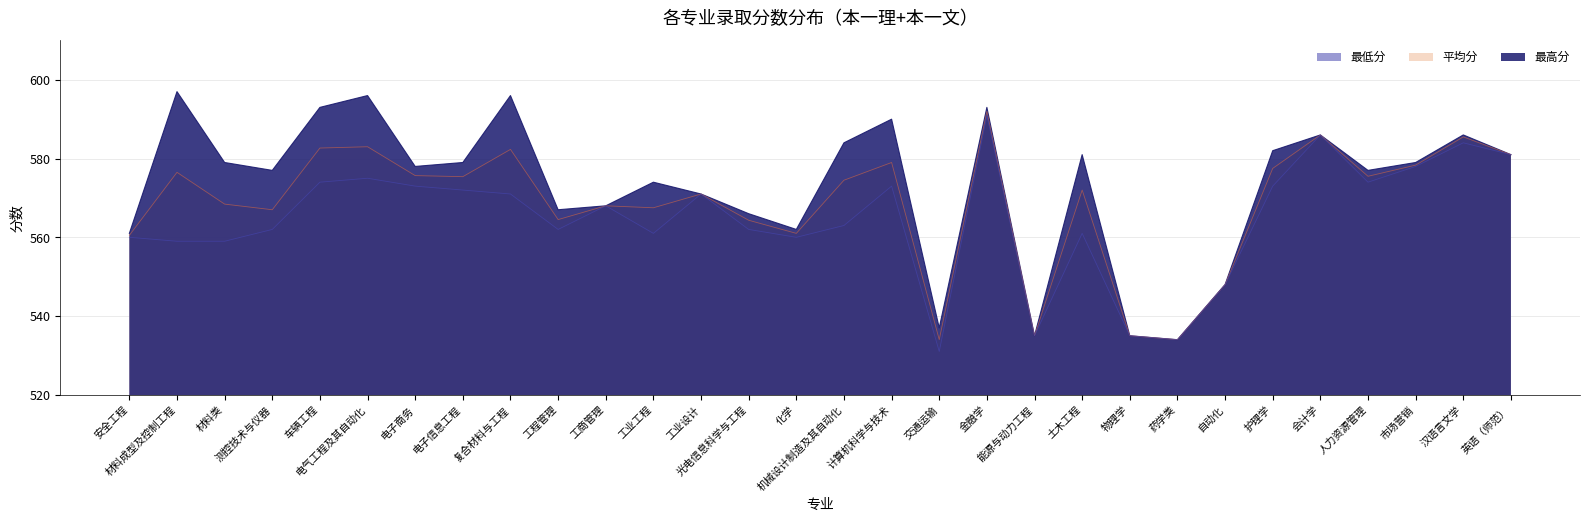

Reading left to right, list all the values displayed in this chart.

平均分: 安全工程=560.5	材料成型及控制工程=576.5	材料类=568.4	测控技术与仪器=567.0	车辆工程=582.7	电气工程及其自动化=583.0	电子商务=575.7	电子信息工程=575.4	复合材料与工程=582.3	工程管理=564.5	工商管理=568.0	工业工程=567.5	工业设计=571.0	光电信息科学与工程=564.3	化学=561.0	机械设计制造及其自动化=574.5	计算机科学与技术=579.0	交通运输=534.0	金融学=592.0	能源与动力工程=535.0	土木工程=572.0	物理学=535.0	药学类=534.0	自动化=548.0	护理学=577.5	会计学=586.0	人力资源管理=575.5	市场营销=578.3	汉语言文学=585.5	英语（师范）=581.0
最高分: 安全工程=561.0	材料成型及控制工程=597.0	材料类=579.0	测控技术与仪器=577.0	车辆工程=593.0	电气工程及其自动化=596.0	电子商务=578.0	电子信息工程=579.0	复合材料与工程=596.0	工程管理=567.0	工商管理=568.0	工业工程=574.0	工业设计=571.0	光电信息科学与工程=566.0	化学=562.0	机械设计制造及其自动化=584.0	计算机科学与技术=590.0	交通运输=537.0	金融学=593.0	能源与动力工程=535.0	土木工程=581.0	物理学=535.0	药学类=534.0	自动化=548.0	护理学=582.0	会计学=586.0	人力资源管理=577.0	市场营销=579.0	汉语言文学=586.0	英语（师范）=581.0
最低分: 安全工程=560.0	材料成型及控制工程=559.0	材料类=559.0	测控技术与仪器=562.0	车辆工程=574.0	电气工程及其自动化=575.0	电子商务=573.0	电子信息工程=572.0	复合材料与工程=571.0	工程管理=562.0	工商管理=568.0	工业工程=561.0	工业设计=571.0	光电信息科学与工程=562.0	化学=560.0	机械设计制造及其自动化=563.0	计算机科学与技术=573.0	交通运输=531.0	金融学=591.0	能源与动力工程=535.0	土木工程=561.0	物理学=535.0	药学类=534.0	自动化=548.0	护理学=573.0	会计学=586.0	人力资源管理=574.0	市场营销=578.0	汉语言文学=584.0	英语（师范）=581.0